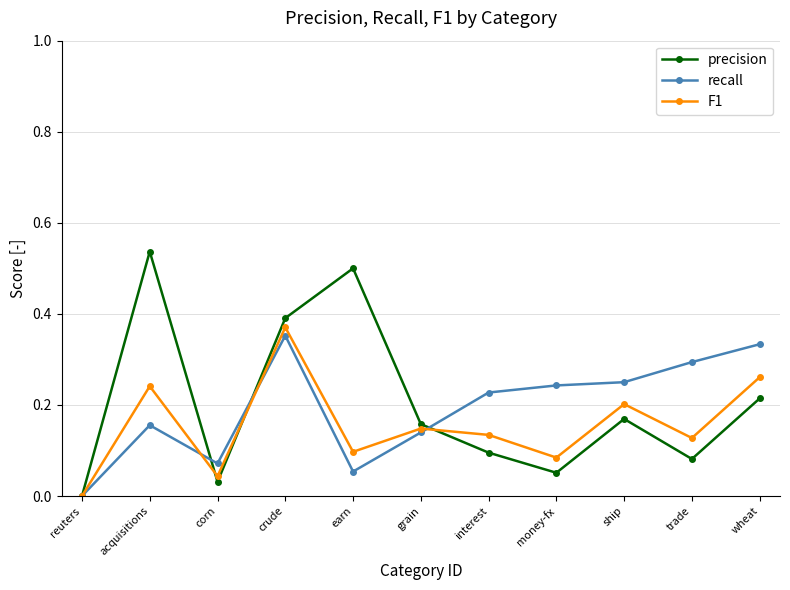

Where is precision nearest to the value 0?

reuters